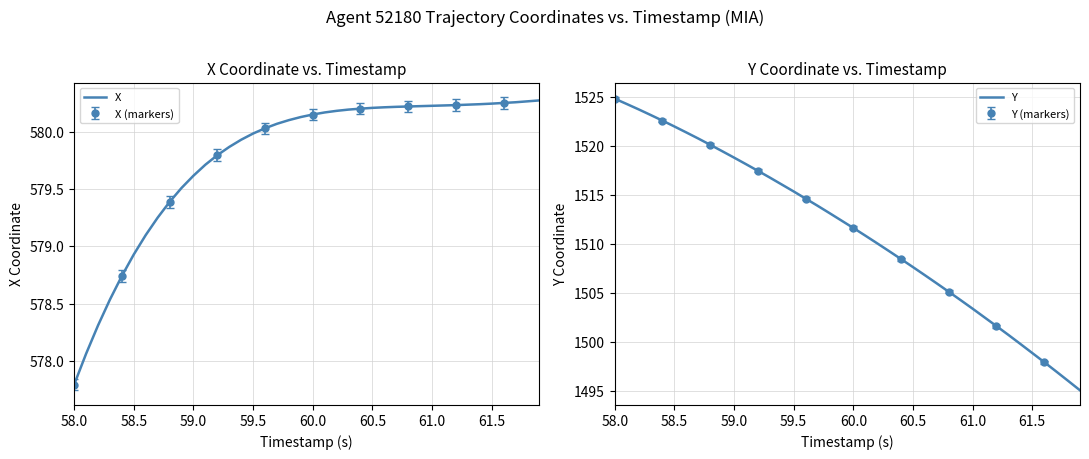

True or false: Y and X intersect in this chart.

False